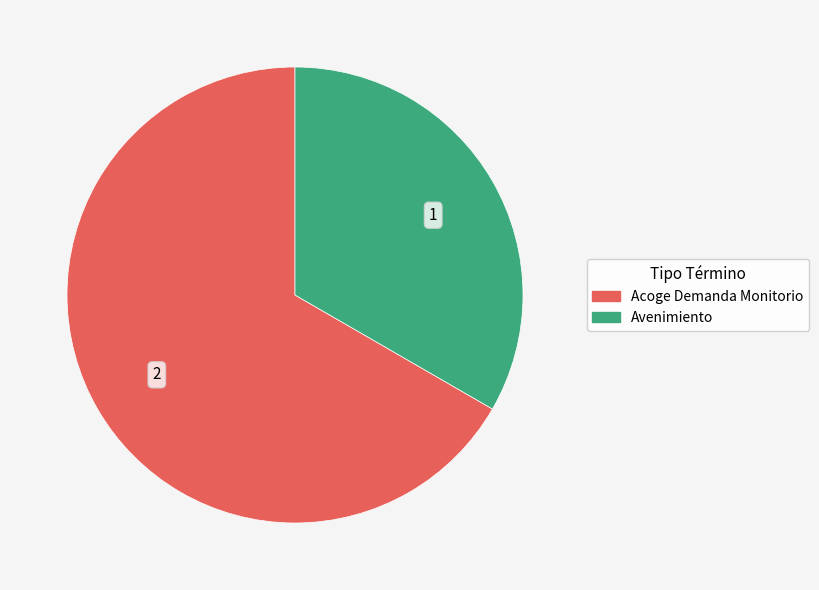

Combined, do Acoge Demanda Monitorio and Avenimiento account for over 50%?

Yes